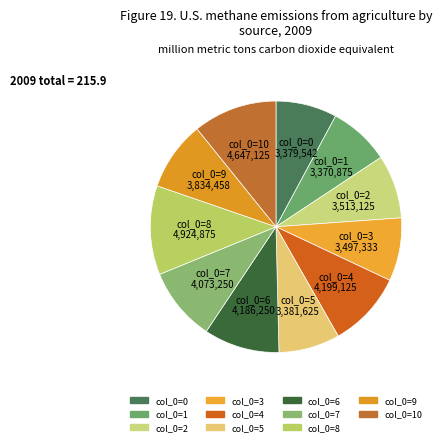

Rank the categories by value from lowest to highest.

1, 0, 5, 3, 2, 9, 7, 6, 4, 10, 8